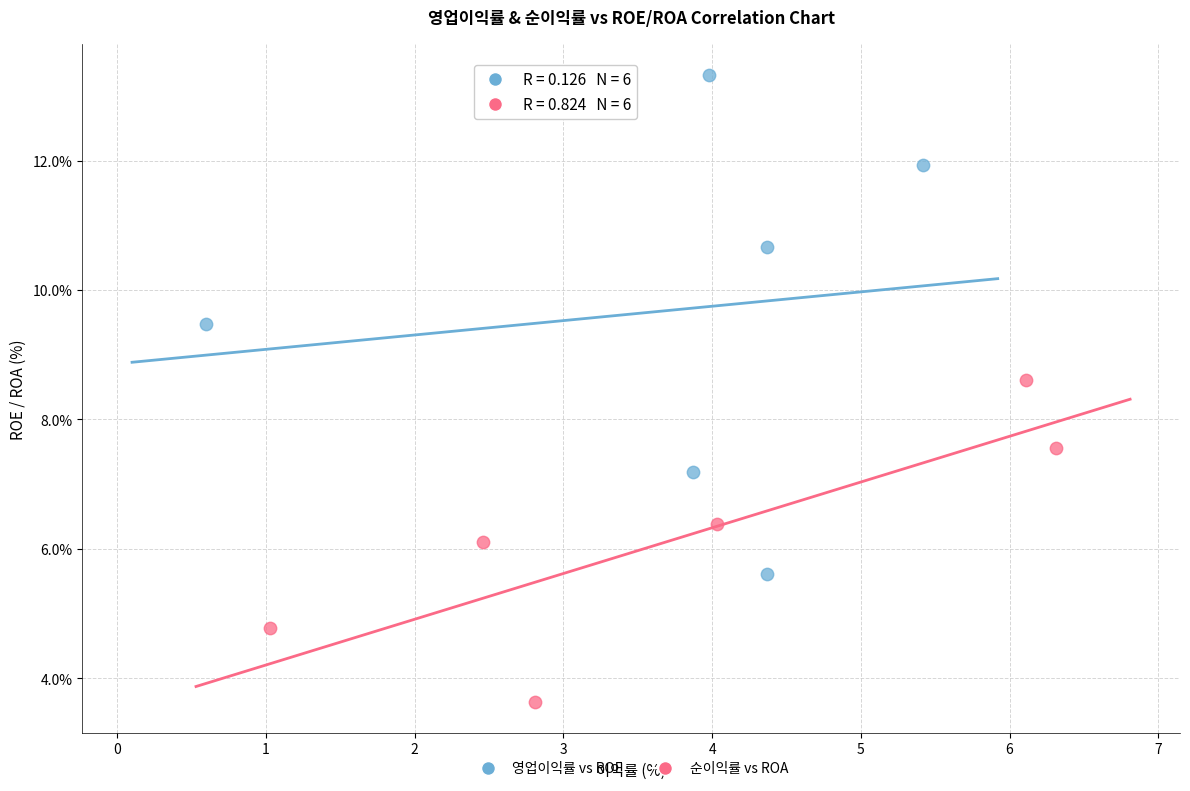

Which series has the largest Y range (max minus min)?

영업이익률 vs ROE